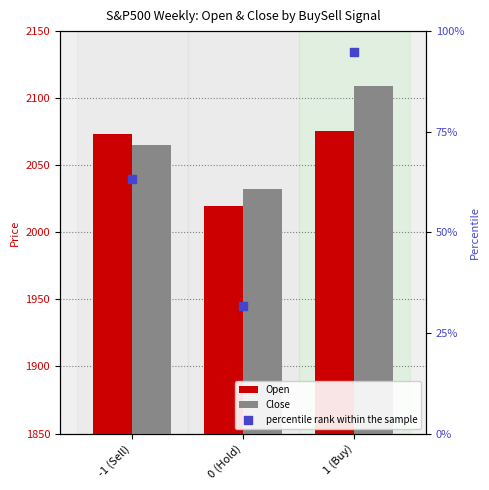

Which series reaches the minimum Y coordinate?

percentile rank within the sample